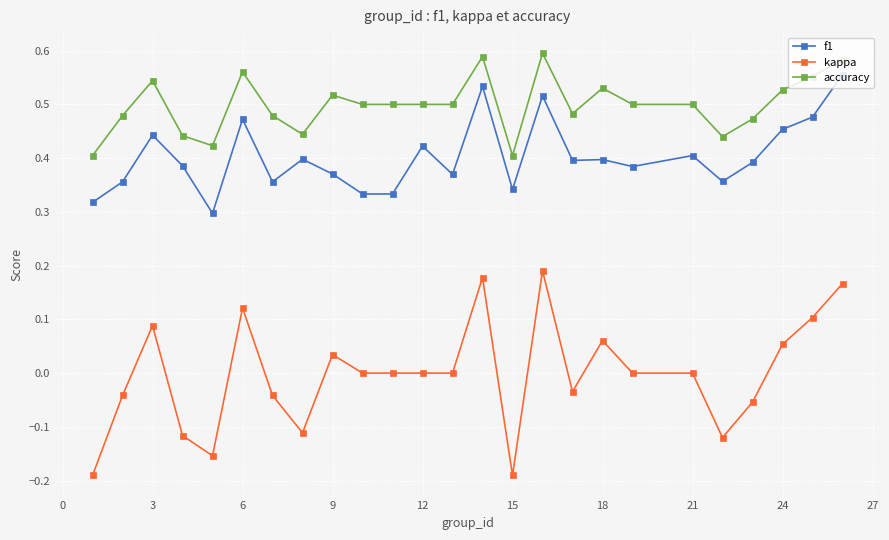

True or false: accuracy and kappa cross at least once.

False